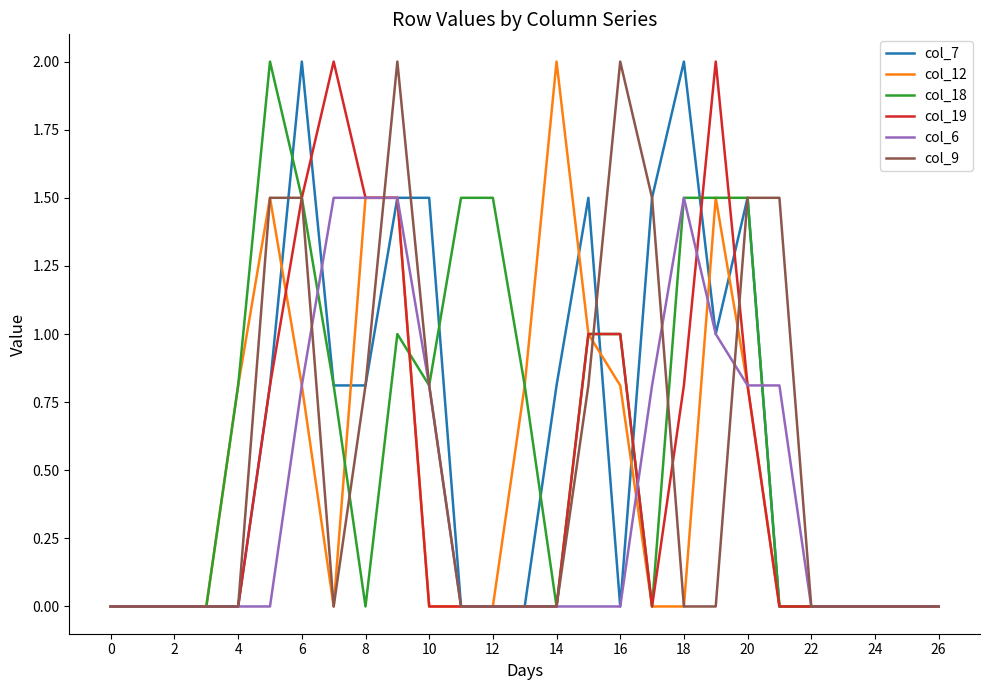

True or false: col_19 and col_12 cross at least once.

True